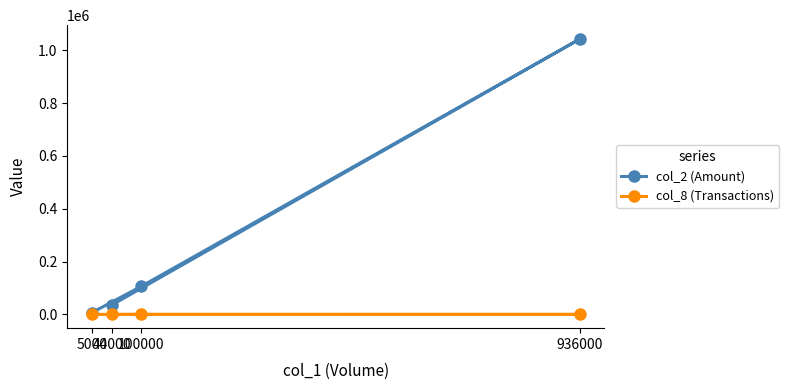

The value of col_2 (Amount) at 44000 is 36080. True or false?

True